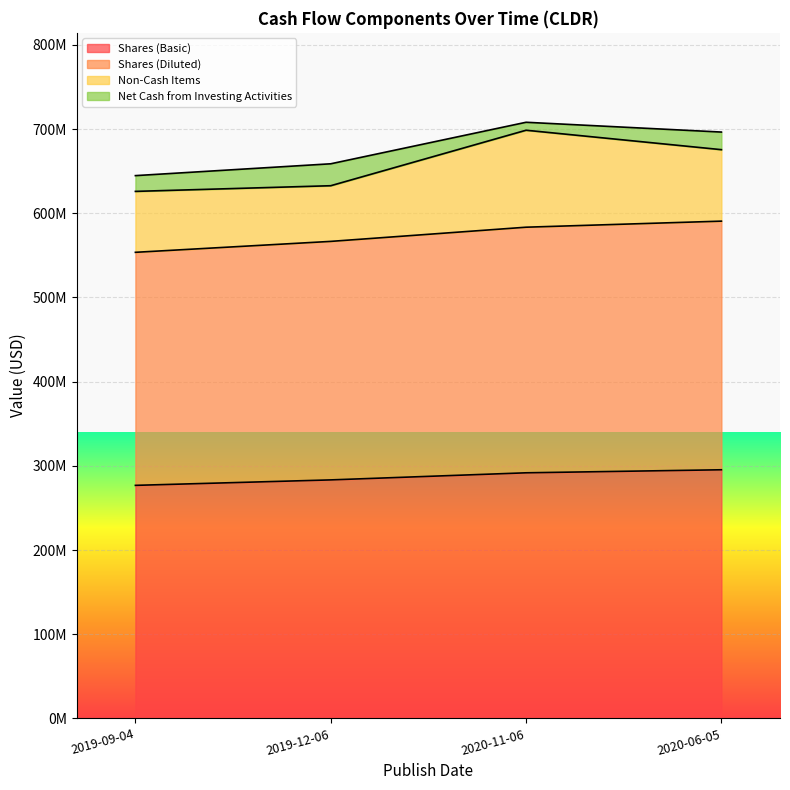

True or false: Shares (Basic) and Shares (Diluted) cross at least once.

False